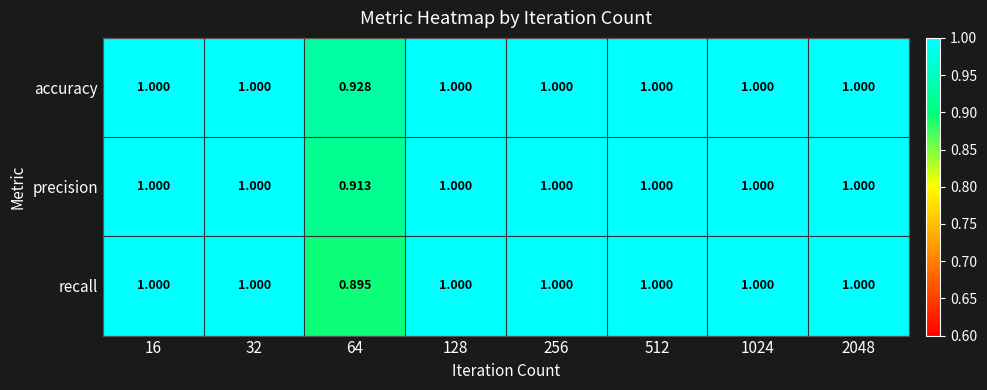

Which series changed the most between 16 and 64?

recall